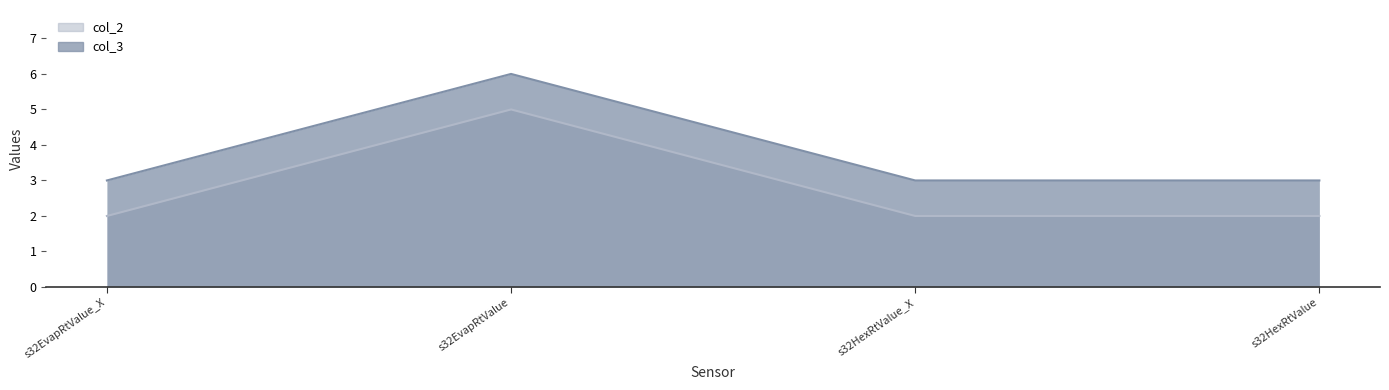

The value of col_3 at s32EvapRtValue_X is 2. True or false?

False